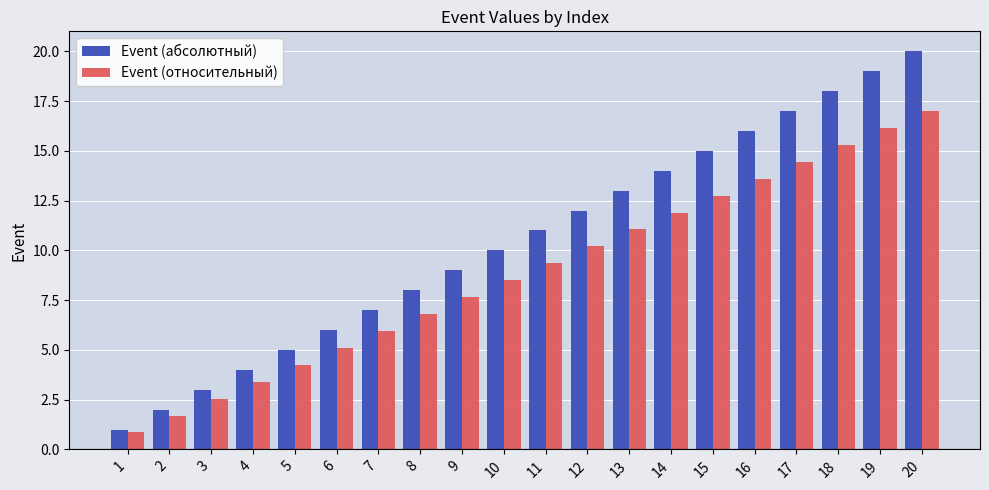

What is the average value of the Event (абсолютный) series?

10.5